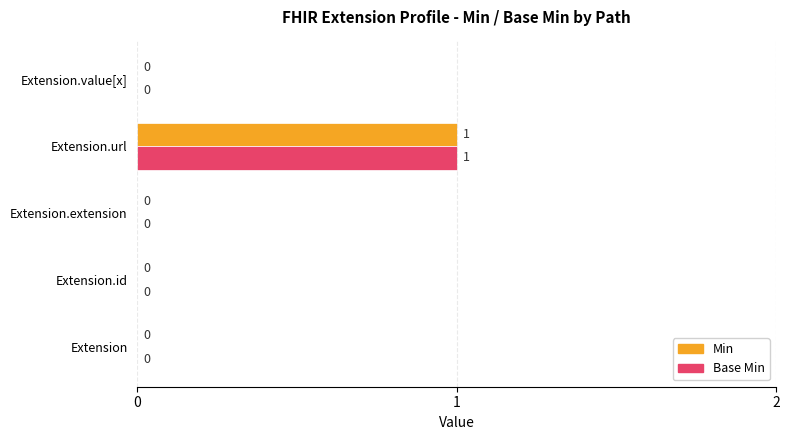

At which category is the sum across all series the highest?

Extension.url